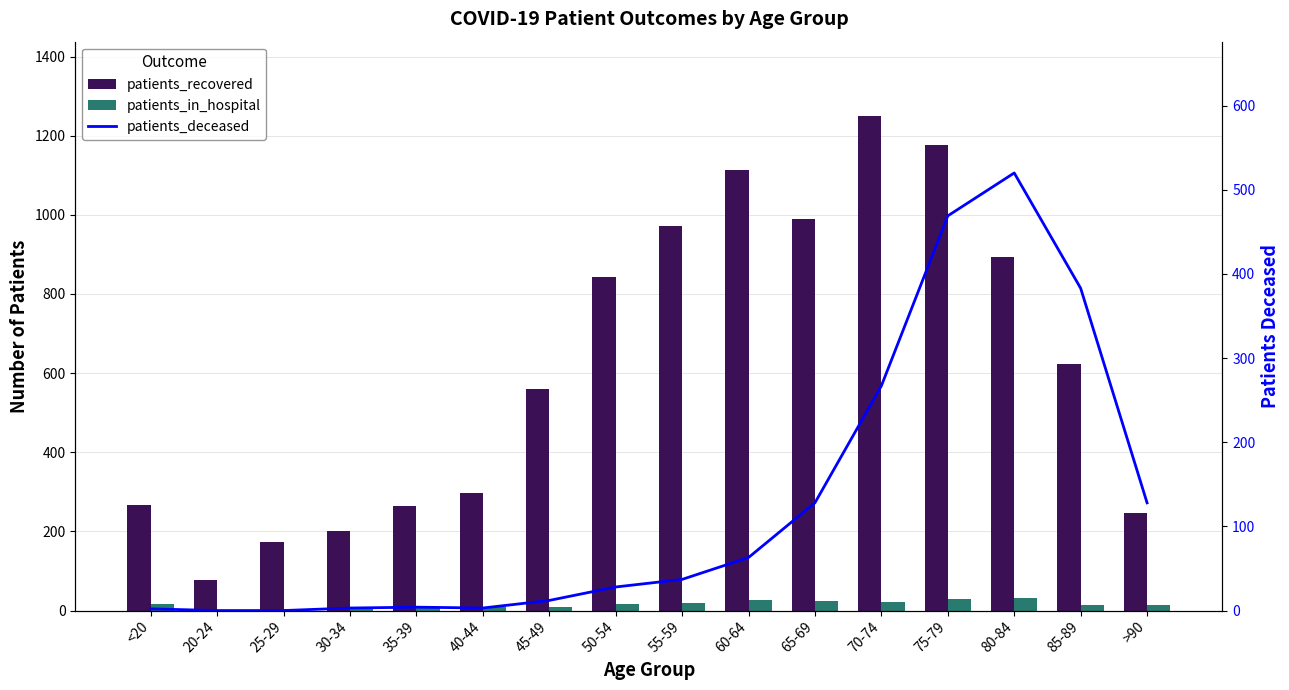

At how many categories does at least one series exceed 110?

15